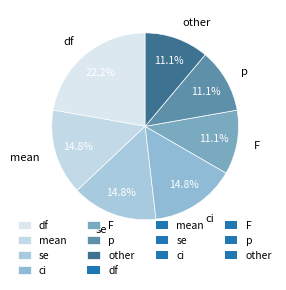

Approximately how many times larger is the value at other compared to ci?

0.8